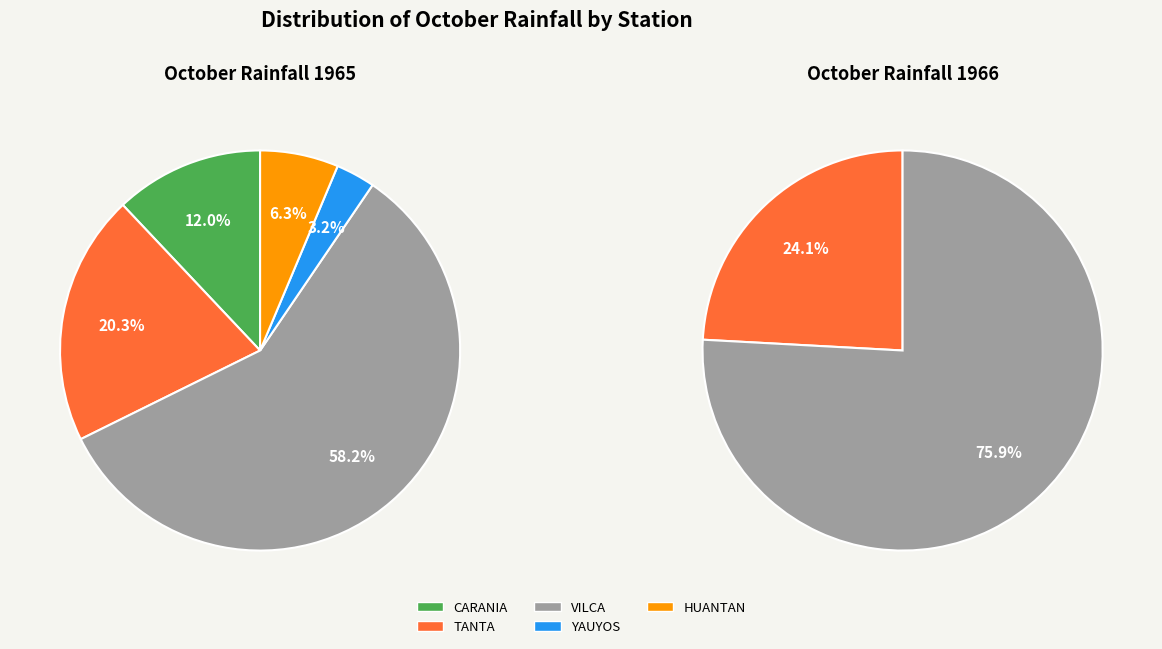

True or false: 5 accounts for 1% of the total.

False